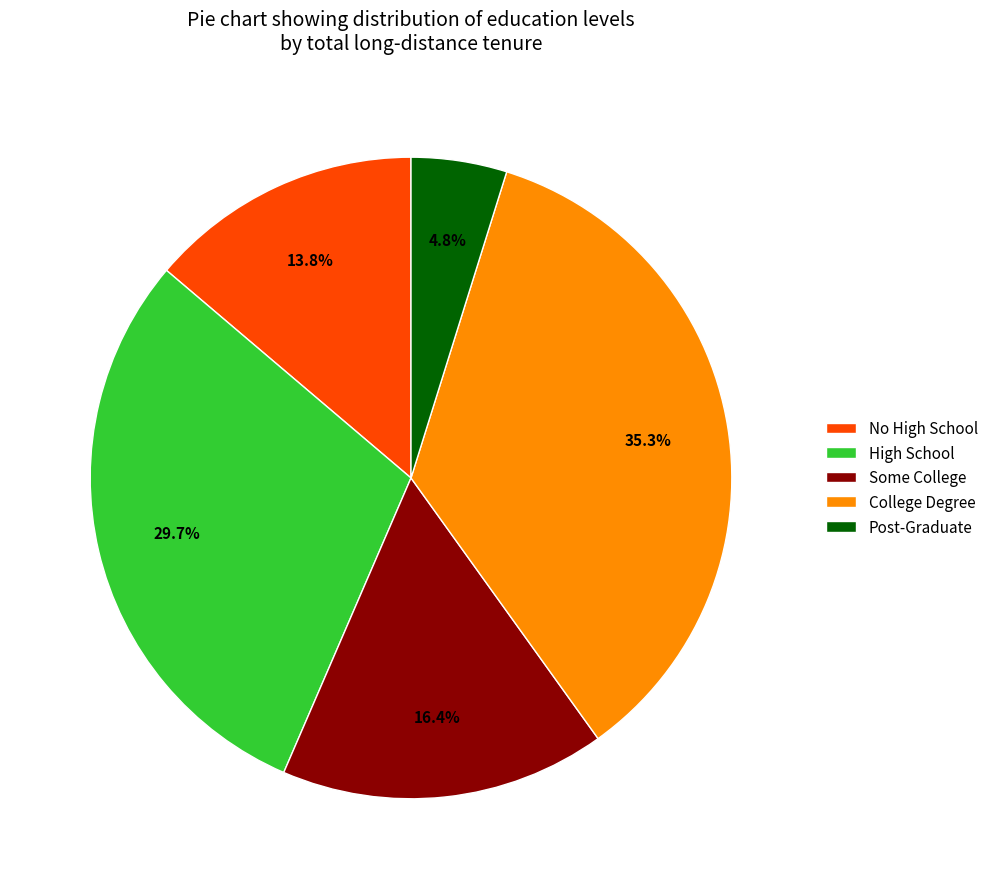

Rank the categories by value from lowest to highest.

Post-Graduate, No High School, Some College, High School, College Degree